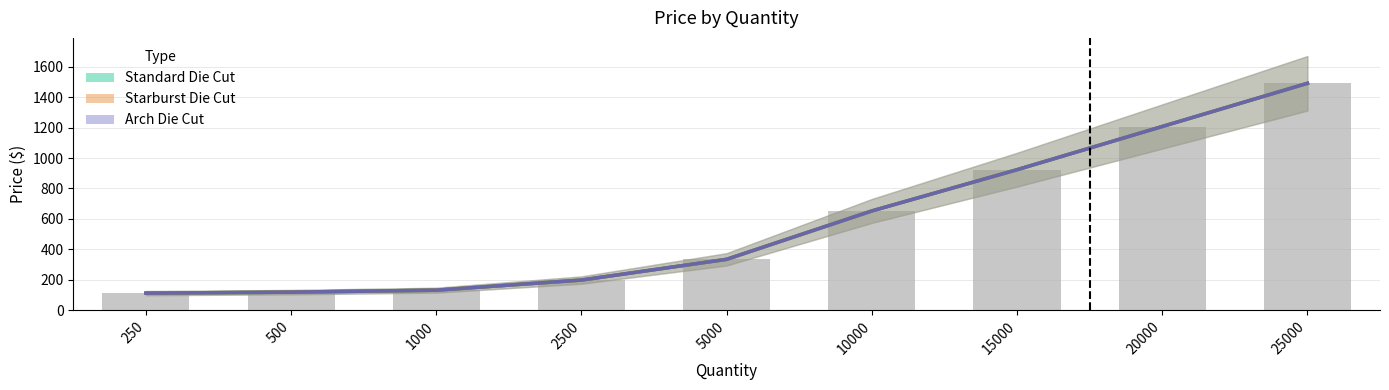

True or false: Standard Die Cut has a value of 203.4 at 500.

False